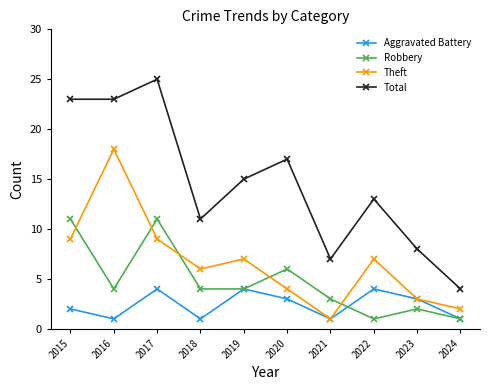

How many times do Robbery and Theft cross each other?

5